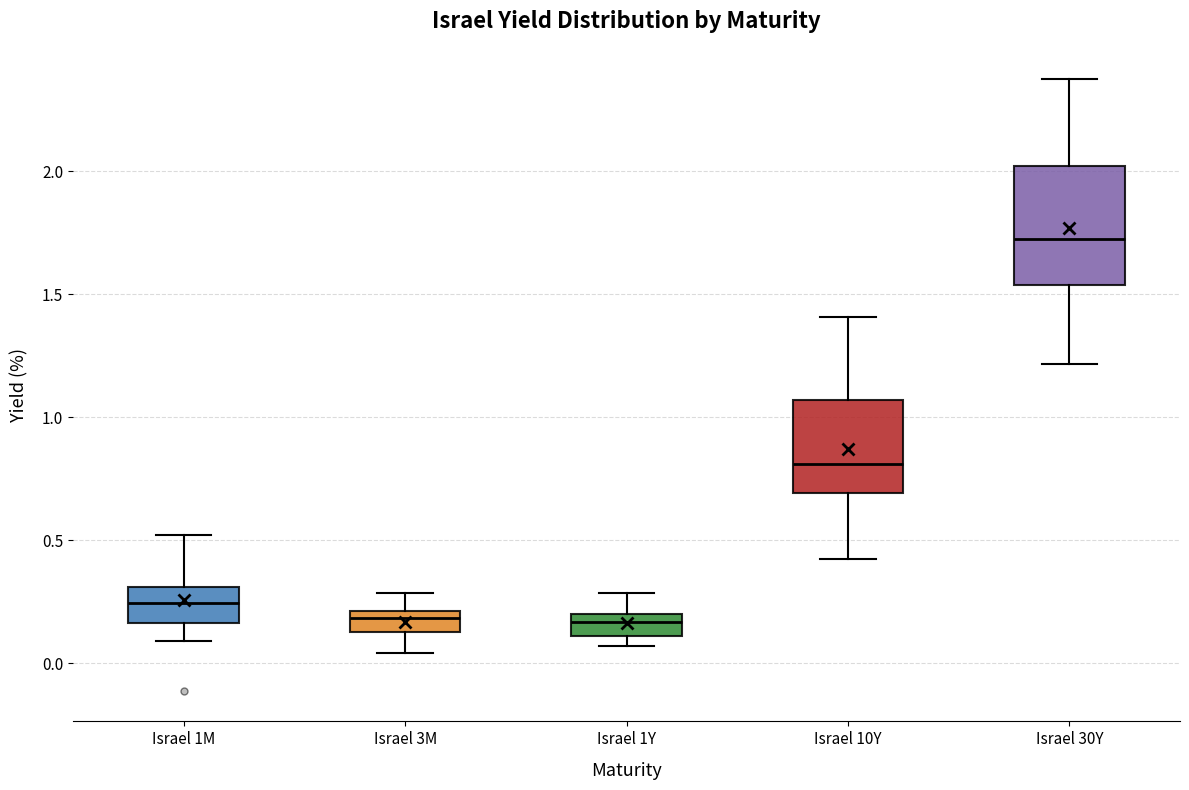

Reading left to right, transcribe this box plot: for each box, give where its median line is, the range the box spans, and where its two whiskers end, as read against the y-axis. The values are not printed on the chart, so give them approximately, as read against the axis.

Israel 1M: median 0.25, box 0.15 to 0.30, whiskers 0.10 to 0.50
Israel 3M: median 0.20 (just below the box's upper edge), box 0.10 to 0.20, whiskers 0.05 to 0.30
Israel 1Y: median 0.15, box 0.10 to 0.20, whiskers 0.05 to 0.30
Israel 10Y: median 0.80, box 0.70 to 1.05, whiskers 0.45 to 1.40
Israel 30Y: median 1.70, box 1.55 to 2.00, whiskers 1.20 to 2.35